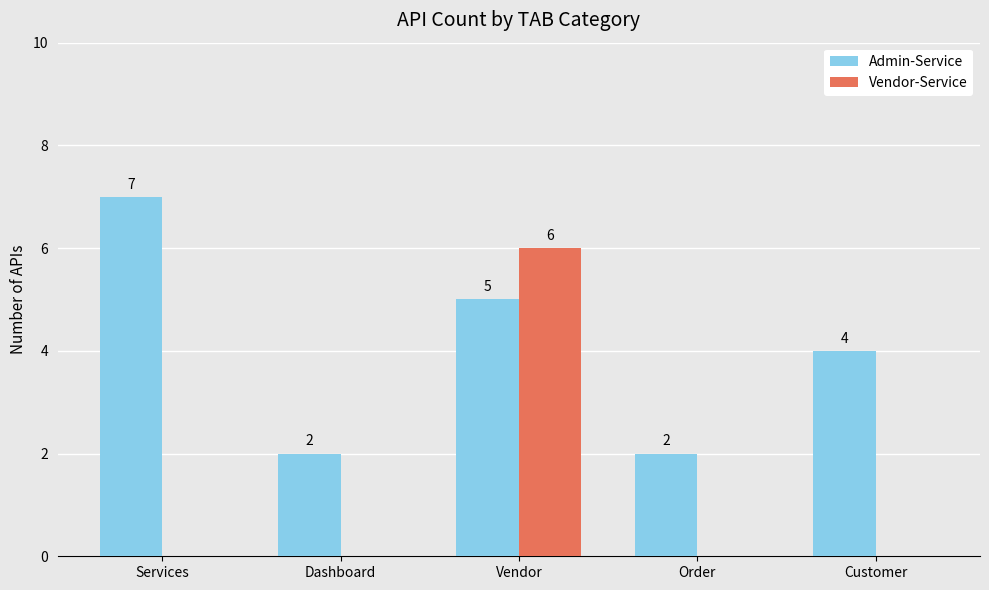

How many groups of bars are there?

5